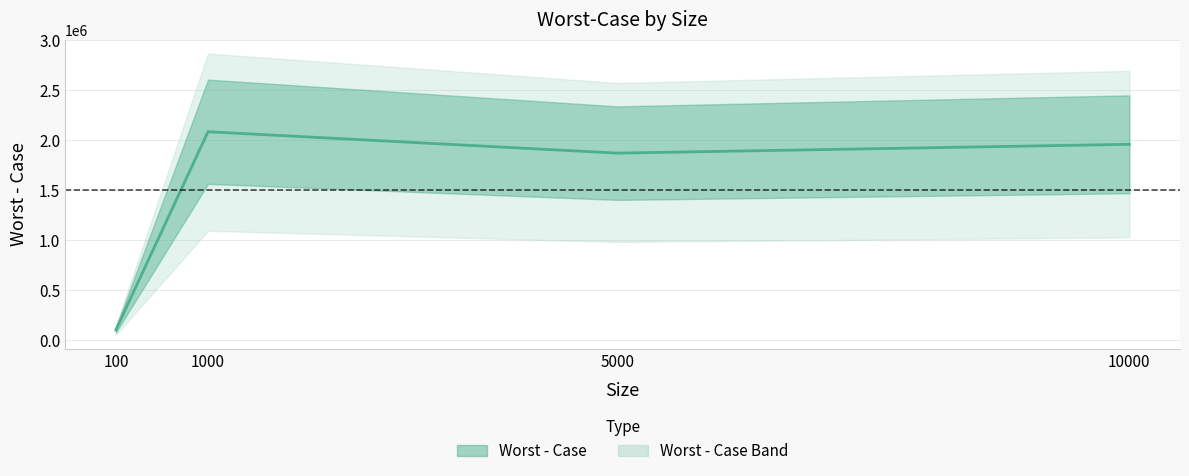

How many data points does each series have?

4